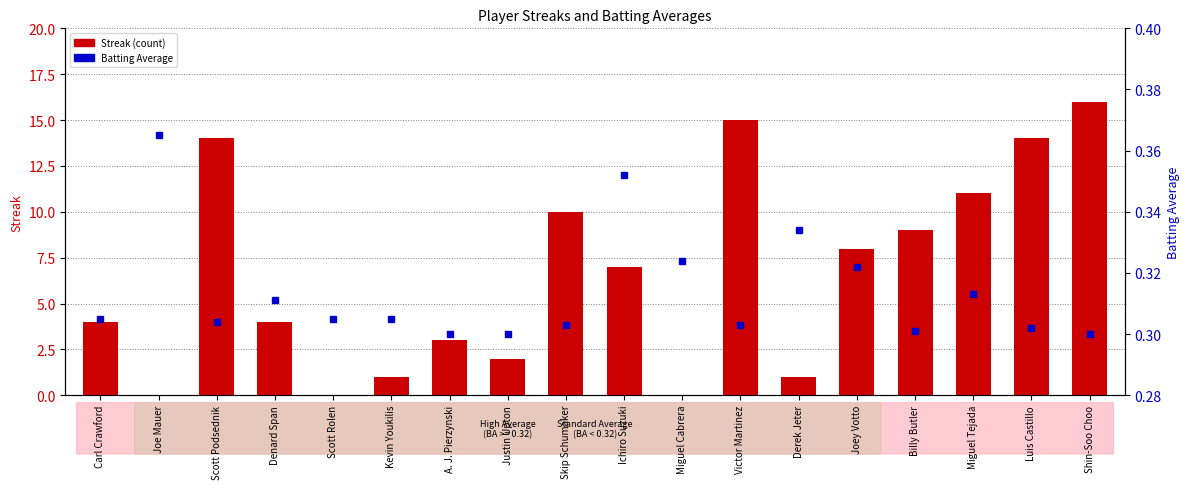

What is the difference between the second highest and minimum values in the Batting Average series?

0.1